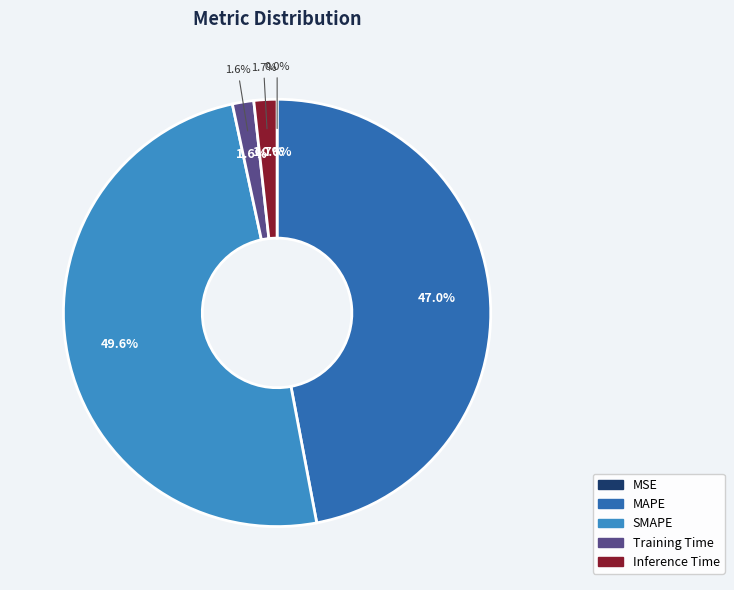

What percentage is the Training Time slice, to the nearest percent?

2%